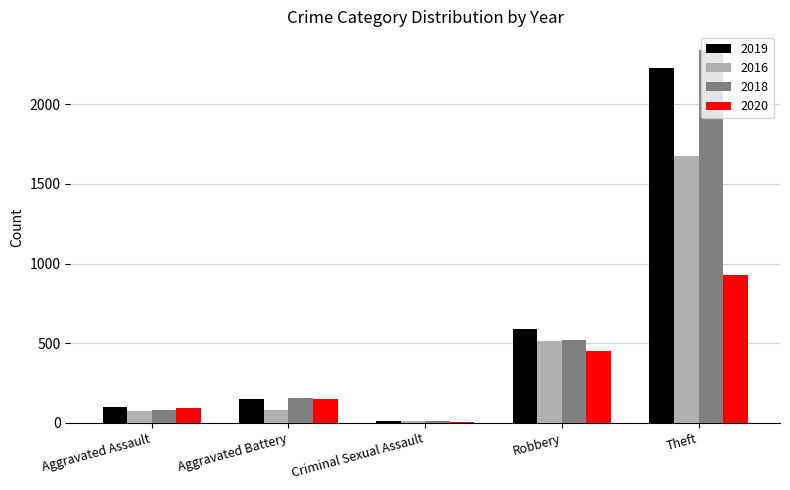

What is the sum of all 2016 values?

2347